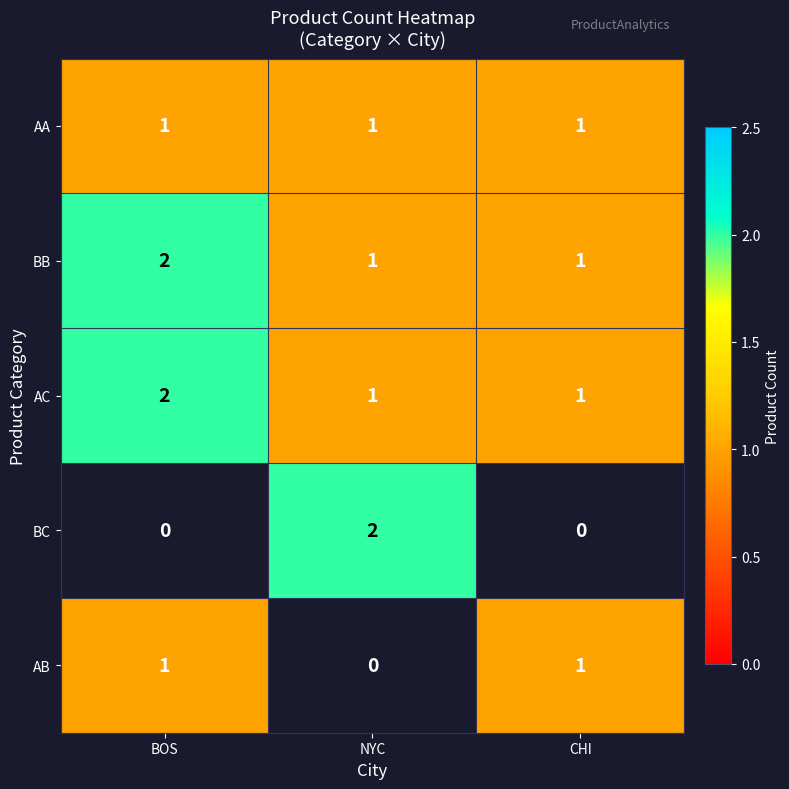

What is the sum of the AC values at BOS and NYC?

3